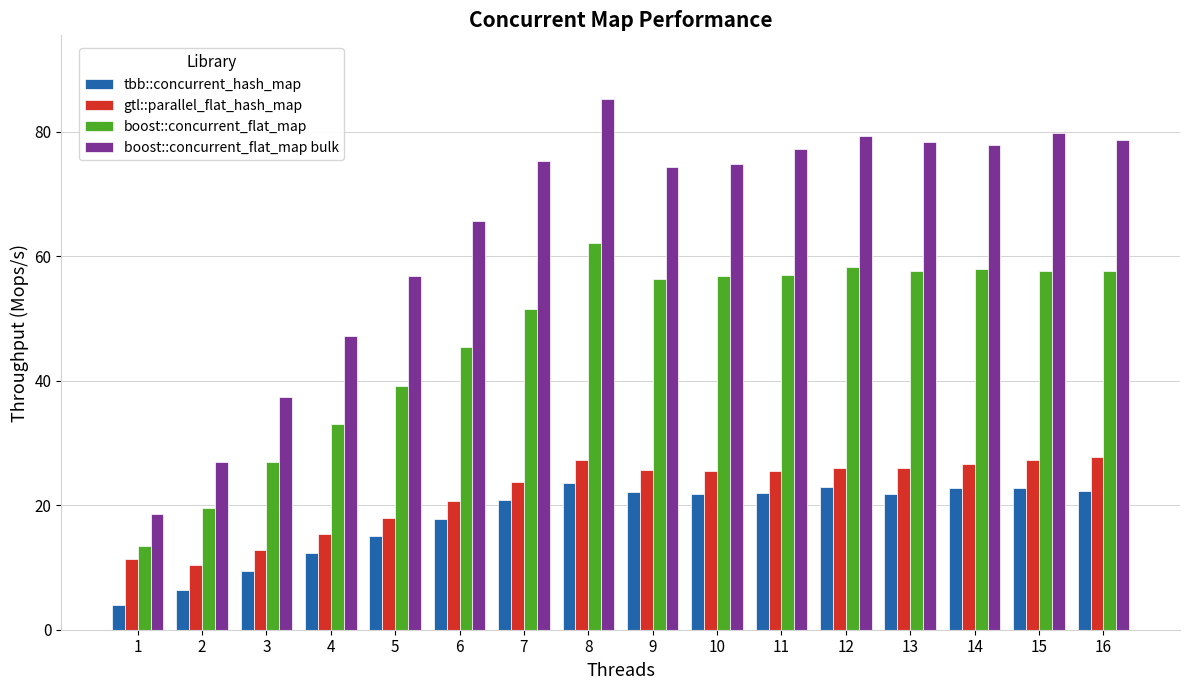

The value of boost::concurrent_flat_map at 4 is 33.1. True or false?

True